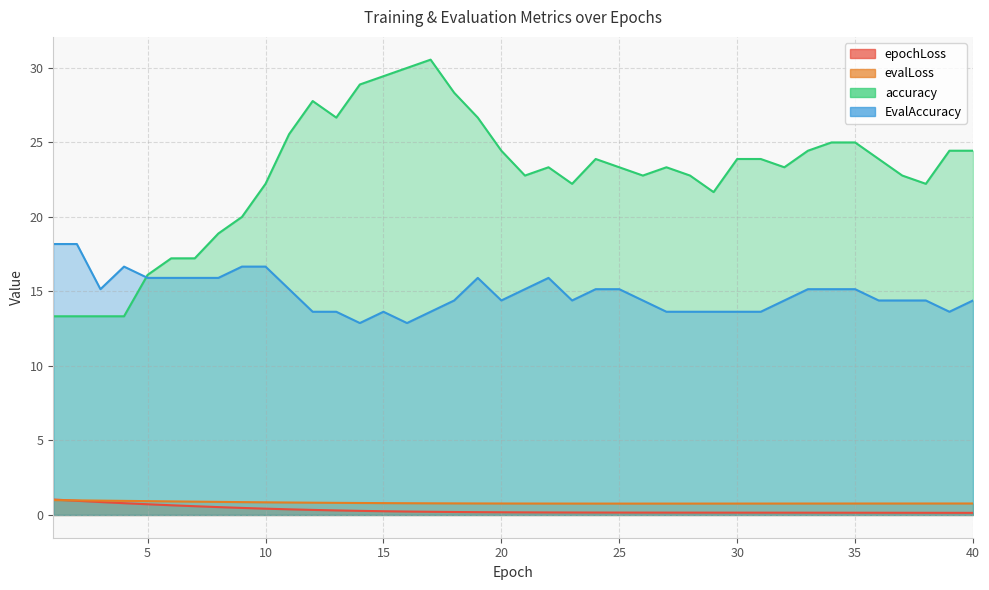

At which label is evalLoss closest to 0?

26